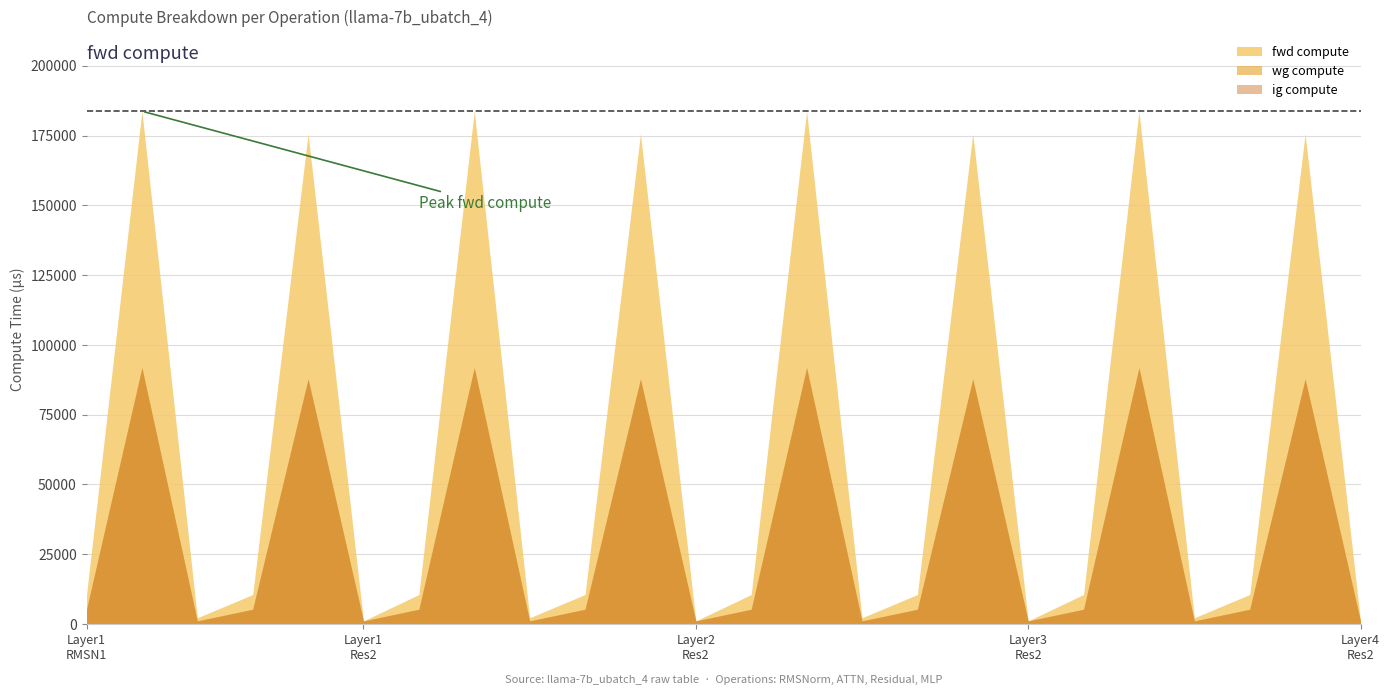

Is it true that wg compute equals 87842.8 at MLP_3?

True